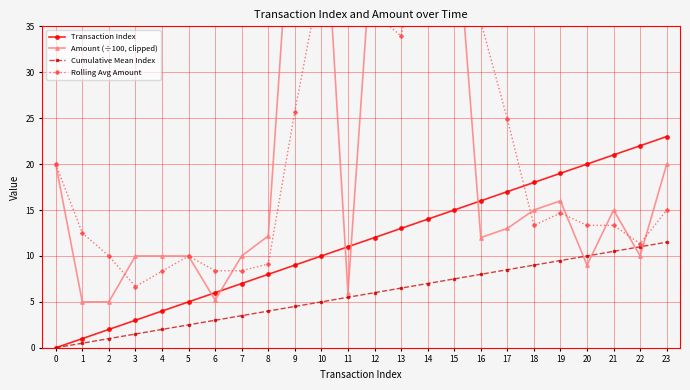

What is the sum of the Amount (÷100, clipped) values at 0 and 19?

36.0